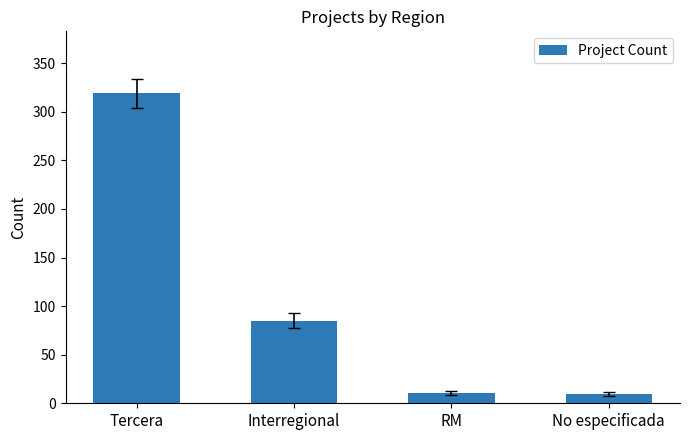

Does the chart contain stacked bars?

No